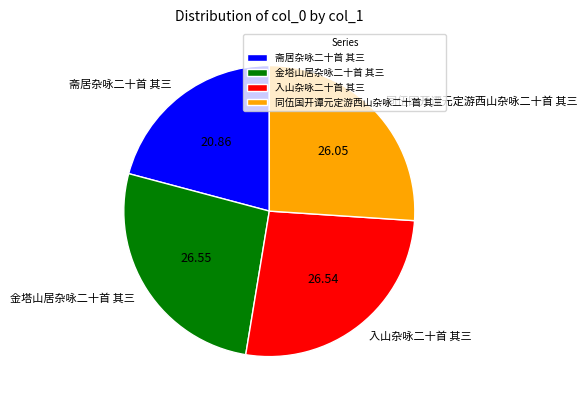

Which slice is the smallest?

斋居杂咏二十首 其三